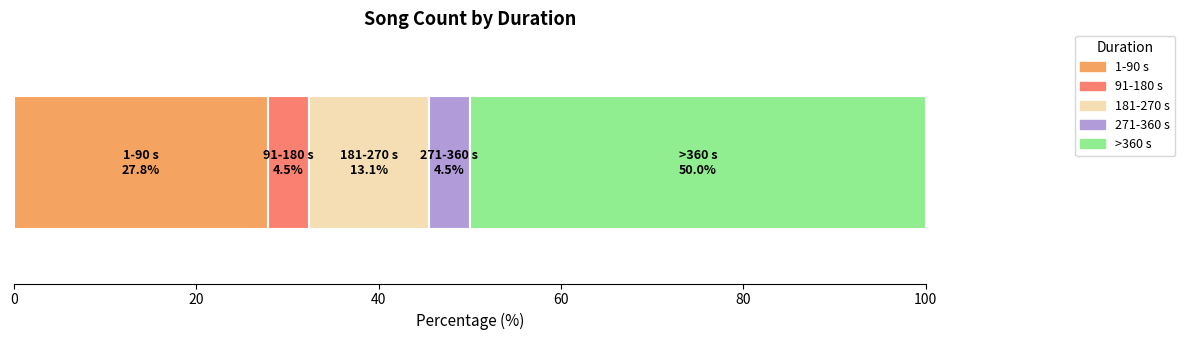

What is the maximum value for 1-90 s?

27.8